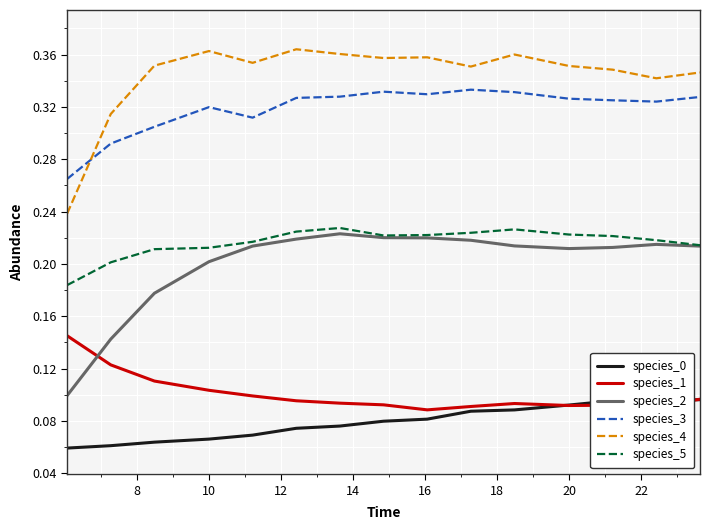

What is the sum of all species_0 values?

1.2